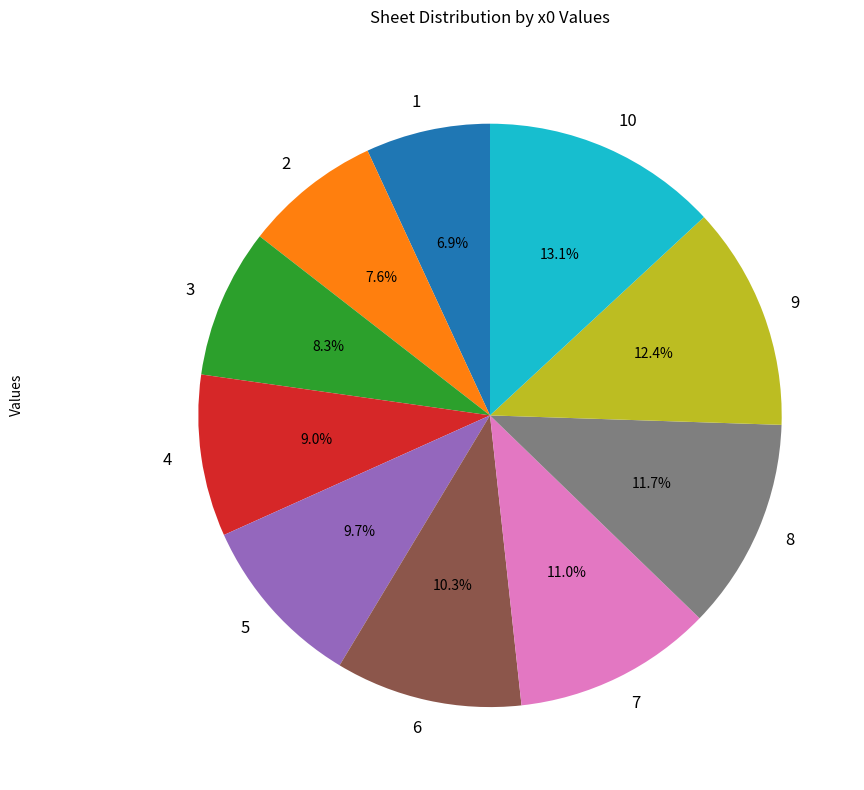

To the nearest percent, what percentage of the pie is 3?

8%